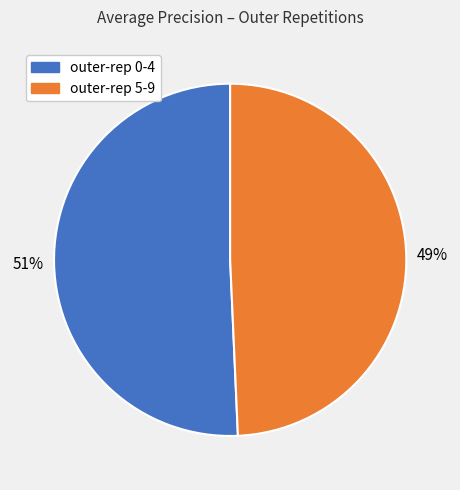

Does any single category account for the majority?

Yes